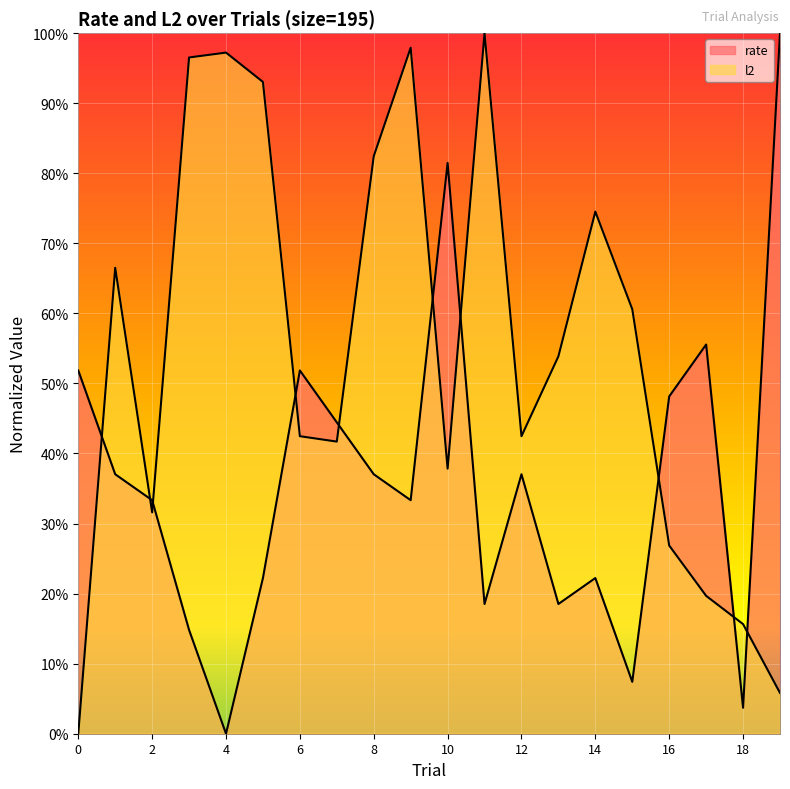

Rank the categories by l2 value from lowest to highest.

0, 19, 18, 17, 16, 2, 10, 7, 6, 12, 13, 15, 1, 14, 8, 5, 3, 4, 9, 11